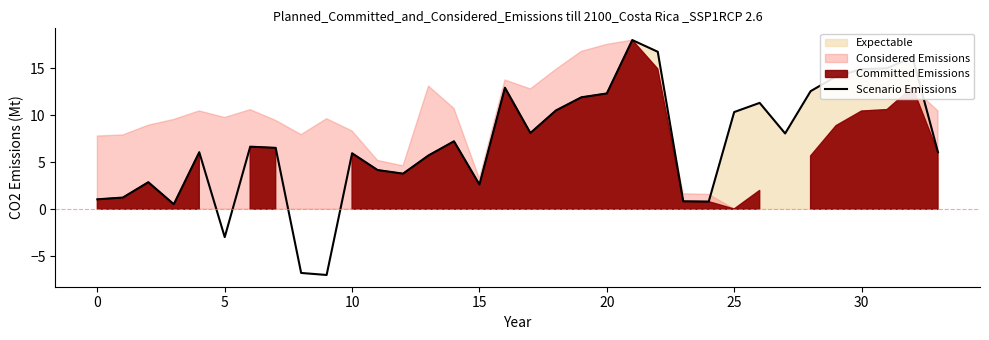

What is the minimum value for Scenario Emissions?

-7.0